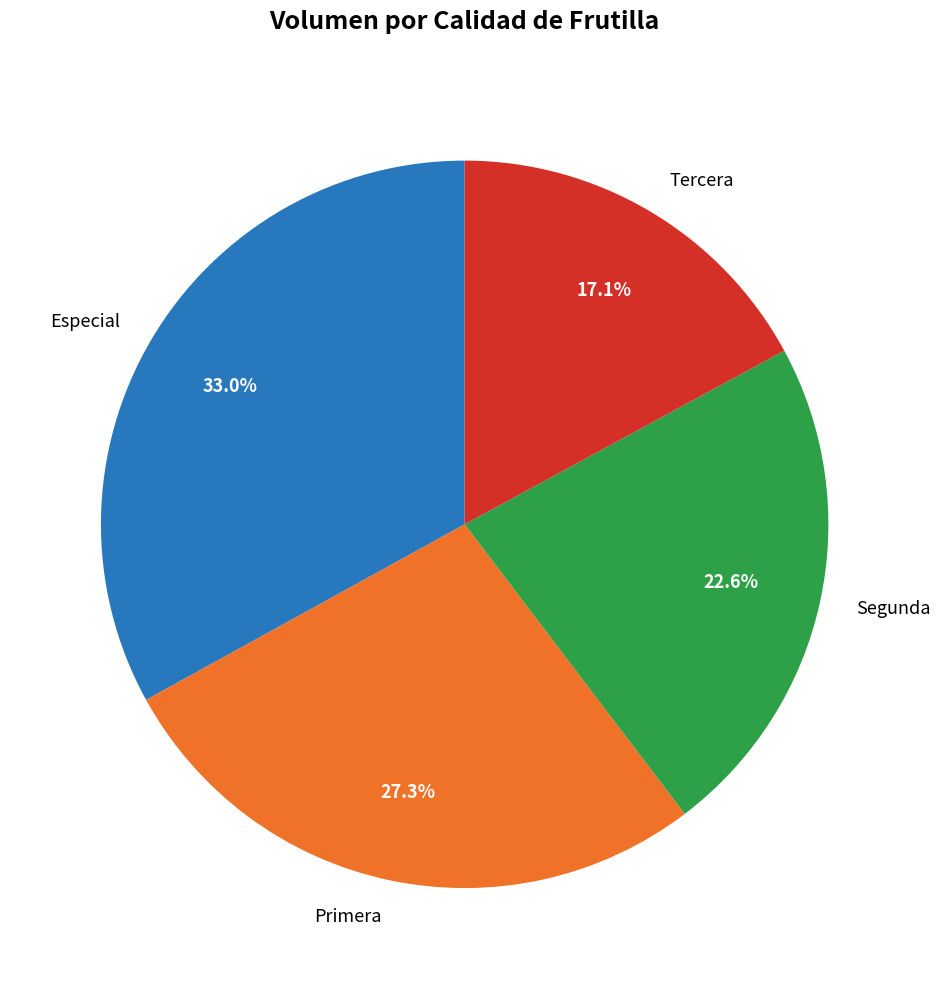

To the nearest percent, what percentage of the pie is Primera?

27%